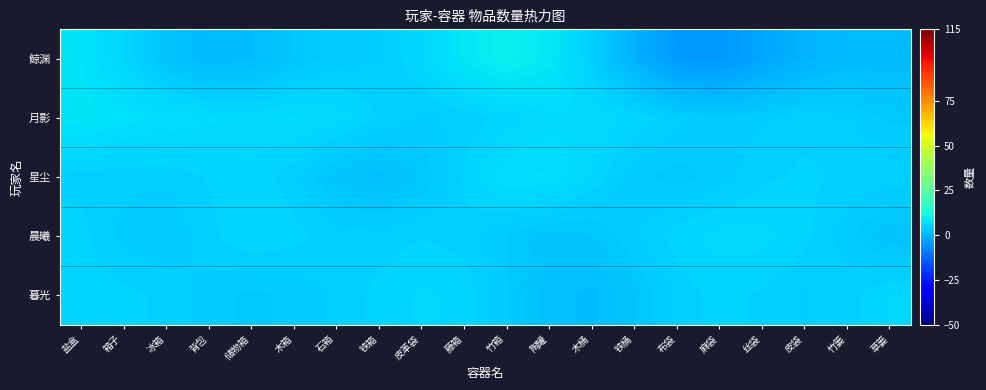

Reading left to right, extract all data points from this chart.

鲸渊: 盐盒=7.4	箱子=5.5	冰箱=2.6	背包=1.0	储物箱=1.5	木箱=2.9	石箱=3.8	铁箱=4.1	皮革袋=5.4	藤箱=8.2	竹箱=9.8	陶罐=8.3	木桶=4.5	铁桶=-0.4	布袋=-4.3	麻袋=-4.7	丝袋=-2.3	皮袋=0.0	竹篓=1.0	草篓=1.1
月影: 盐盒=7.7	箱子=7.1	冰箱=6.7	背包=6.2	储物箱=6.0	木箱=6.2	石箱=5.9	铁箱=4.7	皮革袋=4.0	藤箱=4.3	竹箱=5.1	陶罐=5.9	木桶=6.1	铁桶=5.3	布袋=4.3	麻袋=3.8	丝袋=4.0	皮袋=4.6	竹篓=4.3	草篓=3.4
星尘: 盐盒=4.6	箱子=4.3	冰箱=4.3	背包=4.8	储物箱=5.3	木箱=4.4	石箱=2.6	铁箱=1.9	皮革袋=2.9	藤箱=4.9	竹箱=6.7	陶罐=6.8	木桶=5.3	铁桶=3.7	布袋=3.2	麻袋=3.8	丝袋=4.7	皮袋=4.9	竹篓=4.7	草篓=4.5
晨曦: 盐盒=5.0	箱子=3.9	冰箱=3.5	背包=4.6	储物箱=5.4	木箱=5.0	石箱=4.4	铁箱=4.4	皮革袋=4.7	藤箱=4.5	竹箱=3.5	陶罐=2.6	木桶=2.9	铁桶=4.0	布袋=5.1	麻袋=5.7	丝袋=5.7	皮袋=5.0	竹篓=3.8	草篓=2.4
暮光: 盐盒=5.1	箱子=5.0	冰箱=4.6	背包=3.8	储物箱=3.3	木箱=3.7	石箱=4.3	铁箱=5.0	皮革袋=5.6	藤箱=5.2	竹箱=3.6	陶罐=1.8	木桶=1.4	铁桶=2.7	布袋=4.4	麻袋=5.1	丝袋=4.7	皮袋=4.1	竹篓=4.5	草篓=5.5